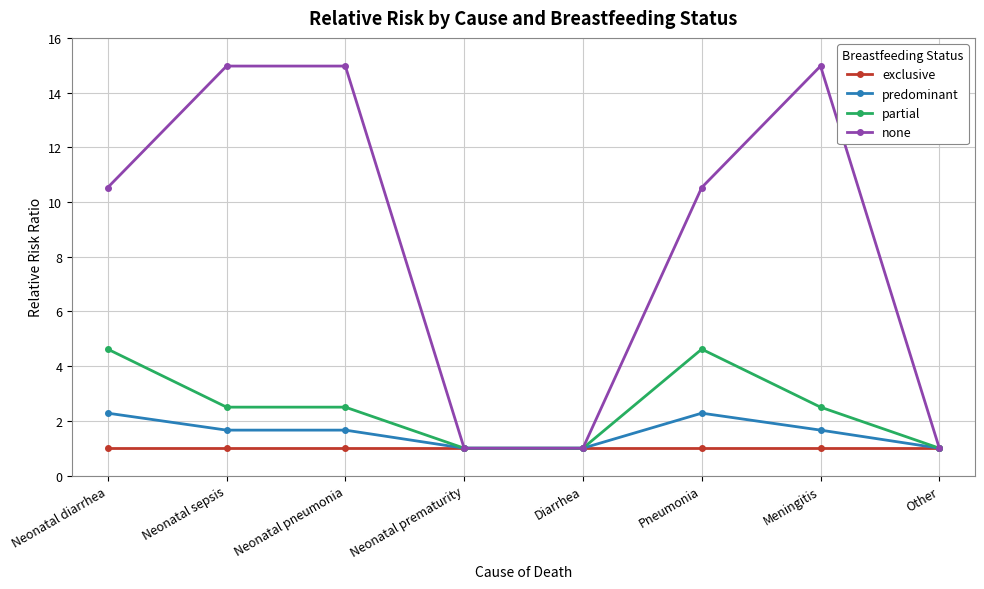

Reading left to right, what are all the values shown in this chart?

exclusive: Neonatal diarrhea=1.0	Neonatal sepsis=1.0	Neonatal pneumonia=1.0	Neonatal prematurity=1.0	Diarrhea=1.0	Pneumonia=1.0	Meningitis=1.0	Other=1.0
predominant: Neonatal diarrhea=2.3	Neonatal sepsis=1.7	Neonatal pneumonia=1.7	Neonatal prematurity=1.0	Diarrhea=1.0	Pneumonia=2.3	Meningitis=1.7	Other=1.0
partial: Neonatal diarrhea=4.6	Neonatal sepsis=2.5	Neonatal pneumonia=2.5	Neonatal prematurity=1.0	Diarrhea=1.0	Pneumonia=4.6	Meningitis=2.5	Other=1.0
none: Neonatal diarrhea=10.5	Neonatal sepsis=15.0	Neonatal pneumonia=15.0	Neonatal prematurity=1.0	Diarrhea=1.0	Pneumonia=10.5	Meningitis=15.0	Other=1.0